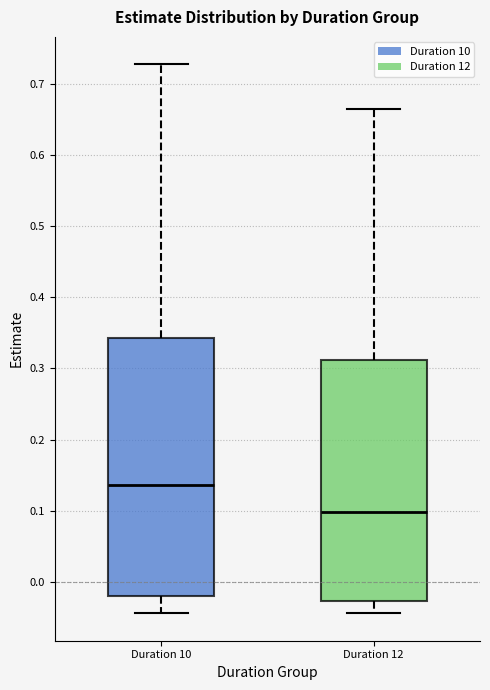

Which box's median line is the lowest?

Duration 12